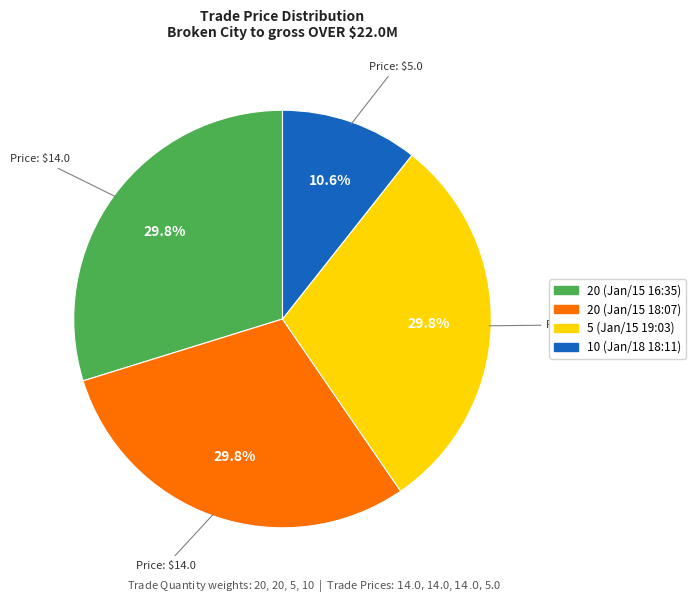

Is 20 (Jan/15 16:35) the majority of the pie?

No